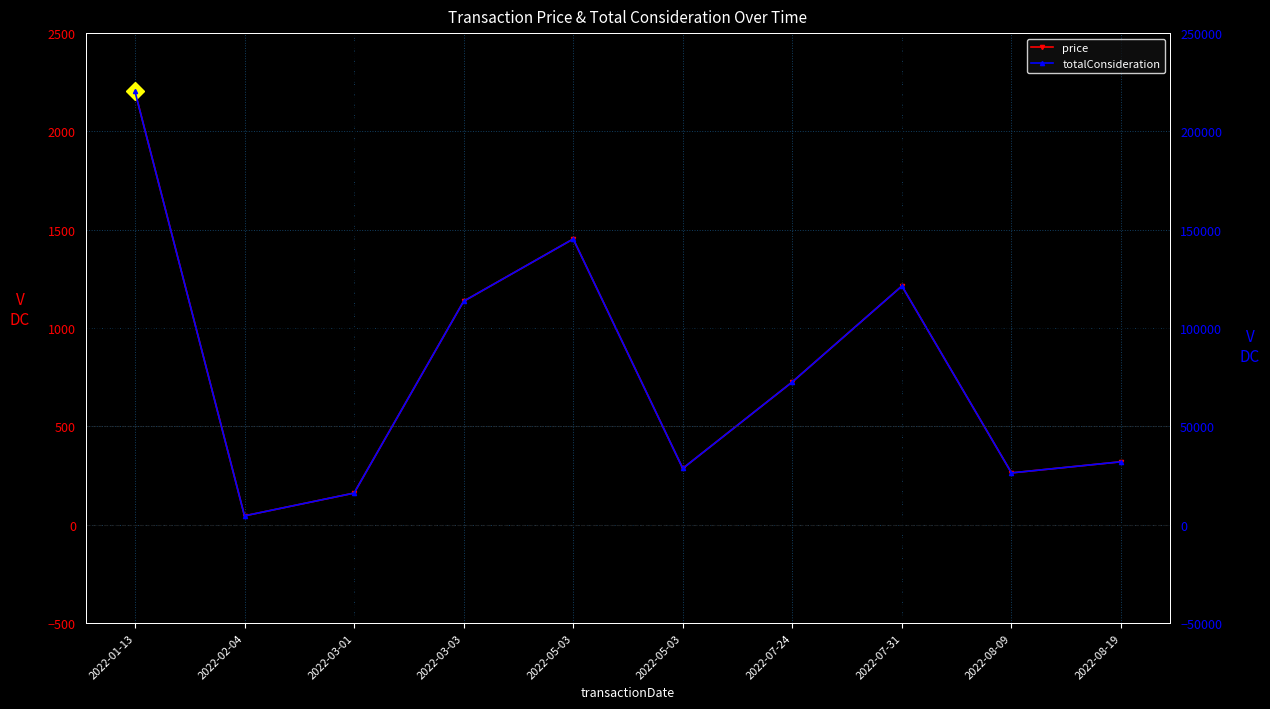

Reading left to right, extract all data points from this chart.

price: 2203.8	45.3	161.0	1136.5	1453.2	286.4	726.4	1214.0	263.7	320.3
totalConsideration: 220379.0	4531.0	16102.0	113650.0	145320.0	28640.0	72640.0	121400.0	26370.0	32030.0